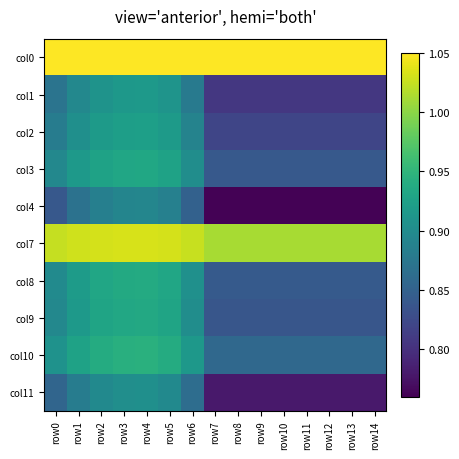

Reading right to left, transcribe all the data shown in this chart.

col0: row14=1.1	row13=1.1	row12=1.1	row11=1.1	row10=1.1	row9=1.1	row8=1.1	row7=1.1	row6=1.1	row5=1.1	row4=1.1	row3=1.1	row2=1.1	row1=1.1	row0=1.1
col1: row14=0.8	row13=0.8	row12=0.8	row11=0.8	row10=0.8	row9=0.8	row8=0.8	row7=0.8	row6=0.9	row5=0.9	row4=0.9	row3=0.9	row2=0.9	row1=0.9	row0=0.9
col2: row14=0.8	row13=0.8	row12=0.8	row11=0.8	row10=0.8	row9=0.8	row8=0.8	row7=0.8	row6=0.9	row5=0.9	row4=0.9	row3=0.9	row2=0.9	row1=0.9	row0=0.9
col3: row14=0.8	row13=0.8	row12=0.8	row11=0.8	row10=0.8	row9=0.8	row8=0.8	row7=0.8	row6=0.9	row5=0.9	row4=0.9	row3=0.9	row2=0.9	row1=0.9	row0=0.9
col4: row14=0.8	row13=0.8	row12=0.8	row11=0.8	row10=0.8	row9=0.8	row8=0.8	row7=0.8	row6=0.9	row5=0.9	row4=0.9	row3=0.9	row2=0.9	row1=0.9	row0=0.8
col7: row14=1.0	row13=1.0	row12=1.0	row11=1.0	row10=1.0	row9=1.0	row8=1.0	row7=1.0	row6=1.0	row5=1.0	row4=1.0	row3=1.0	row2=1.0	row1=1.0	row0=1.0
col8: row14=0.8	row13=0.8	row12=0.8	row11=0.8	row10=0.8	row9=0.8	row8=0.8	row7=0.8	row6=0.9	row5=0.9	row4=0.9	row3=0.9	row2=0.9	row1=0.9	row0=0.9
col9: row14=0.8	row13=0.8	row12=0.8	row11=0.8	row10=0.8	row9=0.8	row8=0.8	row7=0.8	row6=0.9	row5=0.9	row4=0.9	row3=0.9	row2=0.9	row1=0.9	row0=0.9
col10: row14=0.9	row13=0.9	row12=0.9	row11=0.9	row10=0.9	row9=0.9	row8=0.9	row7=0.9	row6=0.9	row5=0.9	row4=0.9	row3=0.9	row2=0.9	row1=0.9	row0=0.9
col11: row14=0.8	row13=0.8	row12=0.8	row11=0.8	row10=0.8	row9=0.8	row8=0.8	row7=0.8	row6=0.9	row5=0.9	row4=0.9	row3=0.9	row2=0.9	row1=0.9	row0=0.9